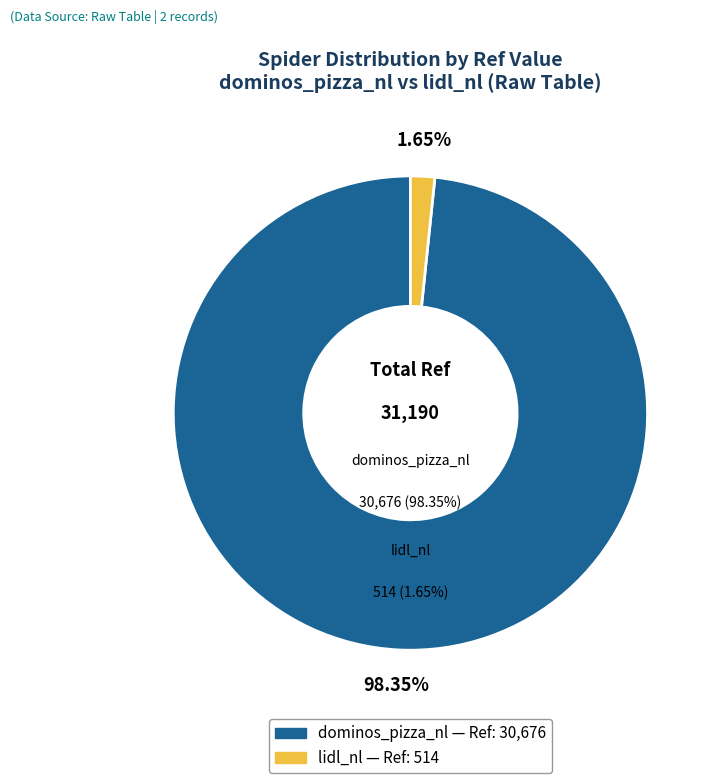

Does any single category account for the majority?

Yes